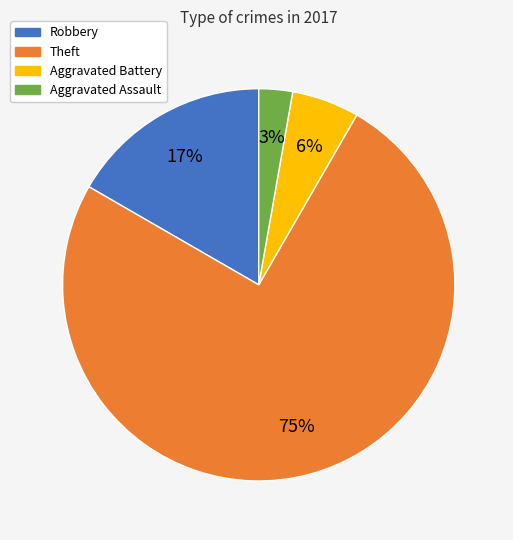

True or false: Theft accounts for 89% of the total.

False